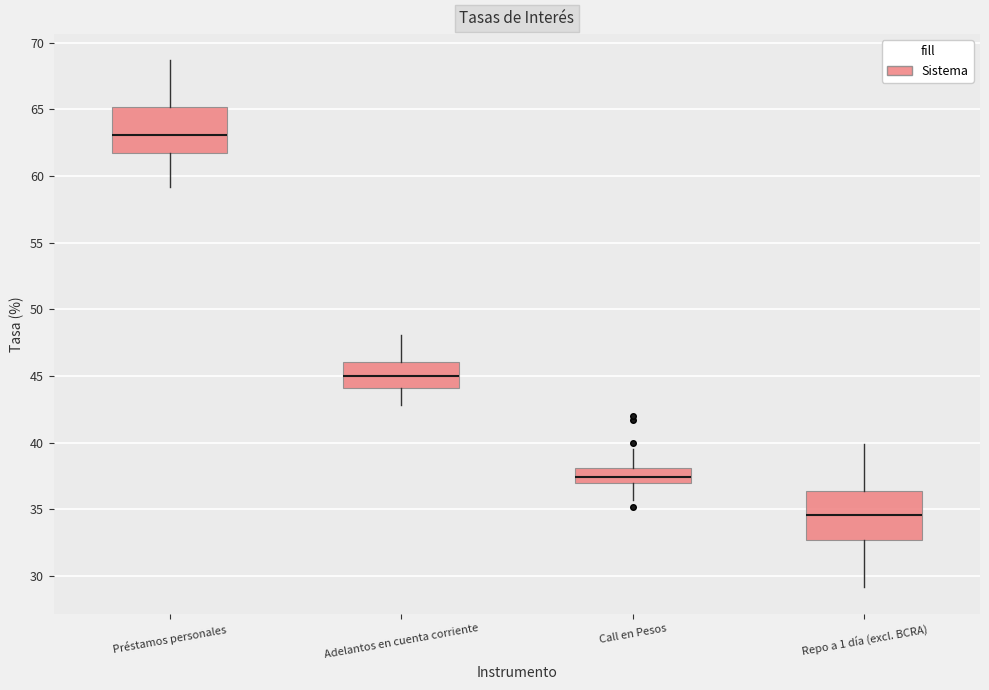

Reading left to right, transcribe this box plot: for each box, give where its median line is, the range the box spans, and where its two whiskers end, as read against the y-axis. The values are not printed on the chart, so give them approximately, as read against the axis.

Préstamos personales: median 63.0, box 61.5 to 65.0, whiskers 59.0 to 68.5
Adelantos en cuenta corriente: median 45.0, box 44.0 to 46.0, whiskers 43.0 to 48.0
Call en Pesos: median 37.5, box 37.0 to 38.0, whiskers 35.5 to 39.5
Repo a 1 día (excl. BCRA): median 34.5, box 32.5 to 36.5, whiskers 29.0 to 40.0